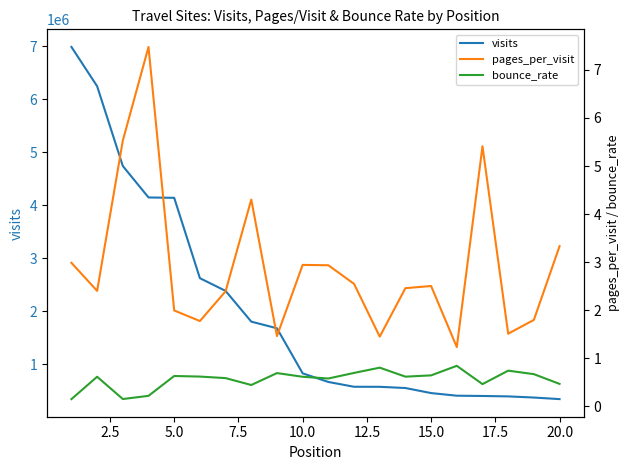

What is the difference between the maximum and minimum values in the pages_per_visit series?

6.3